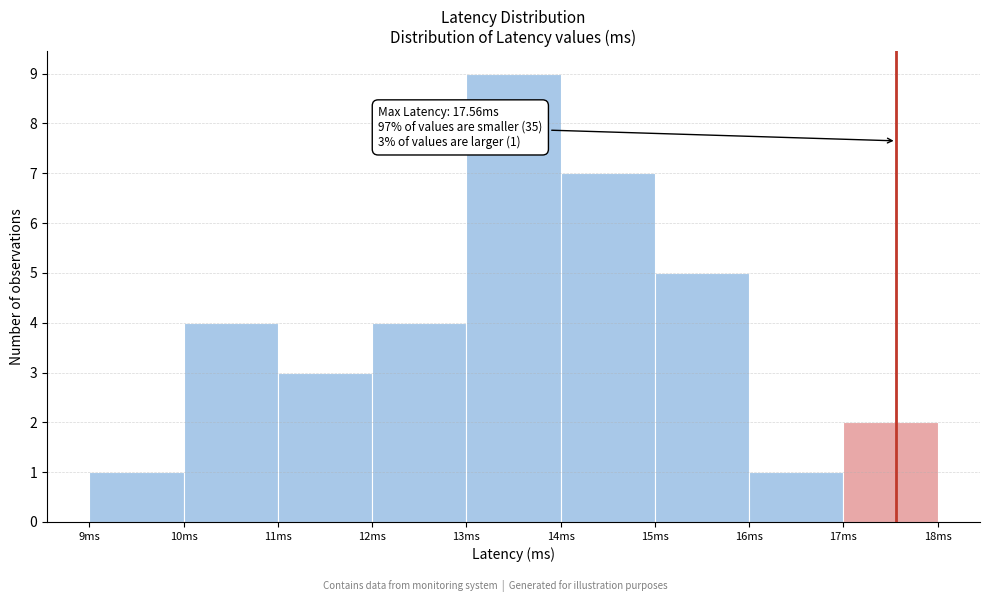

Over which range of the x-axis is the bar tallest?

13 to 14